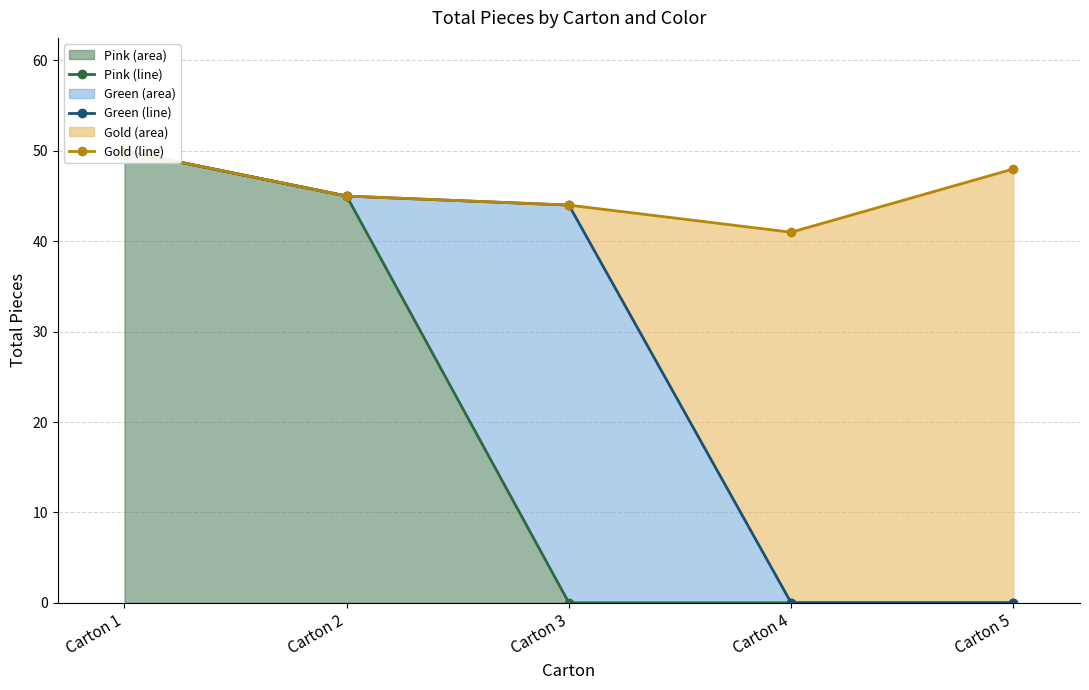

The value of Gold (line) at Carton 3 is 76. True or false?

False